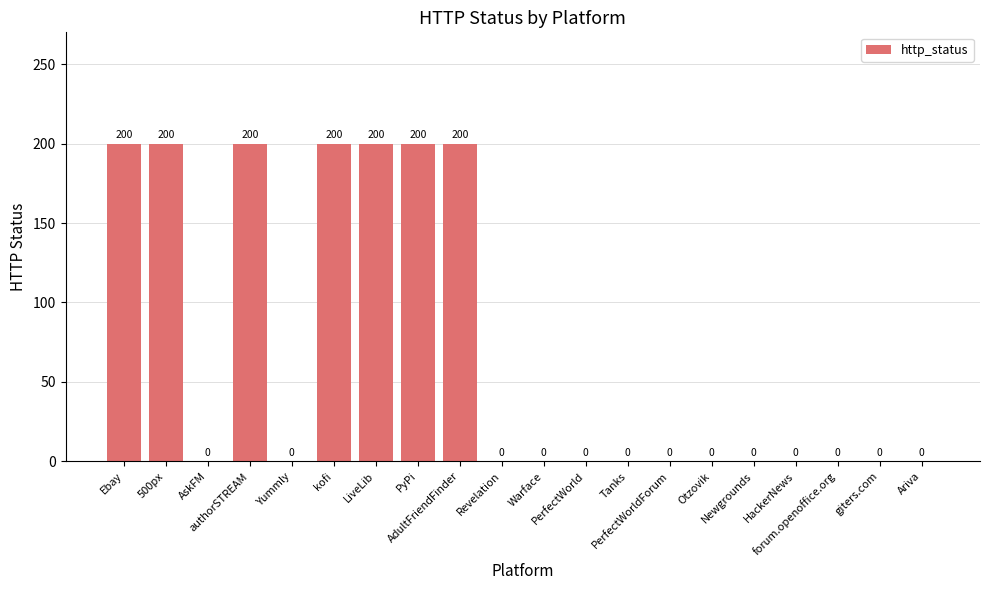

What is the maximum value shown in the chart?

200